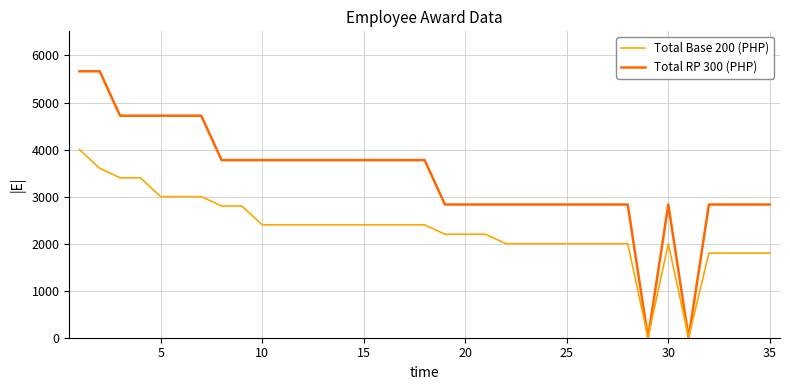

Count the Total RP 300 (PHP) values in the range 2832 to 3776.

26